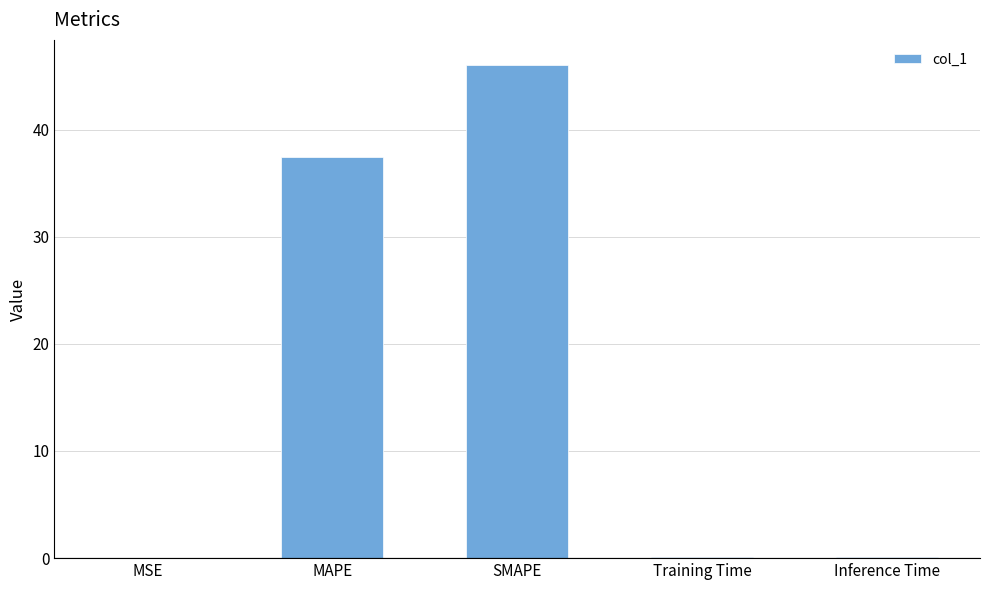

The value at SMAPE is 61.5. True or false?

False